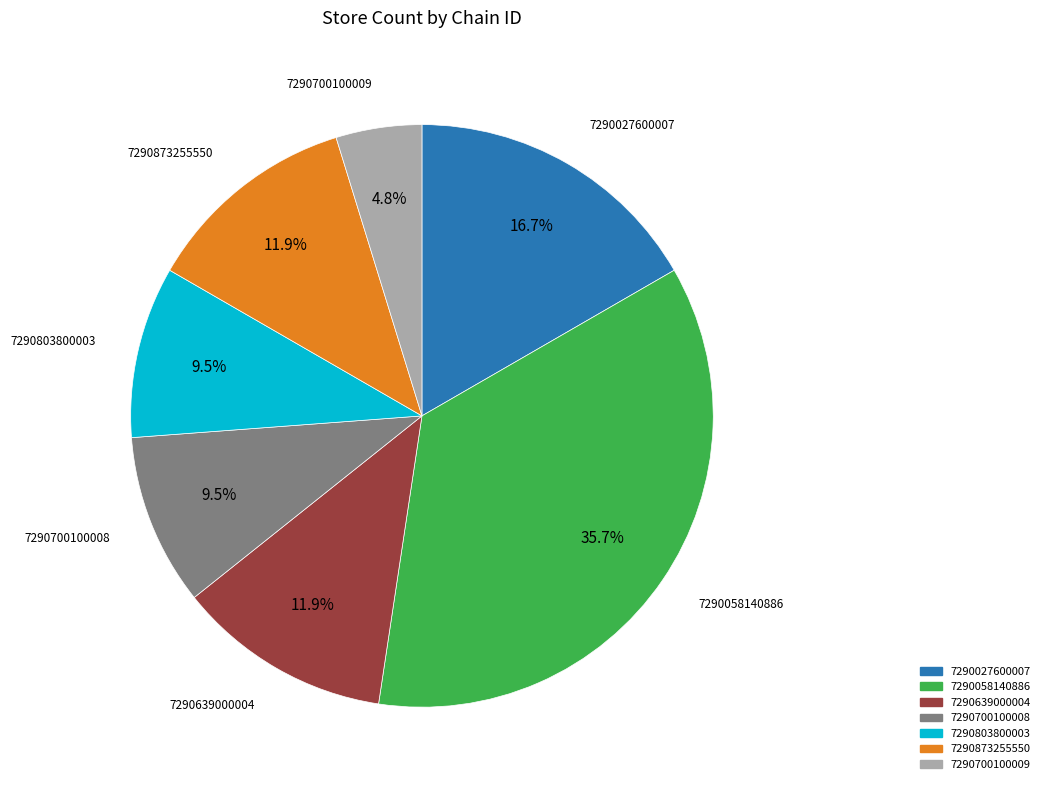

Does any single category account for the majority?

No